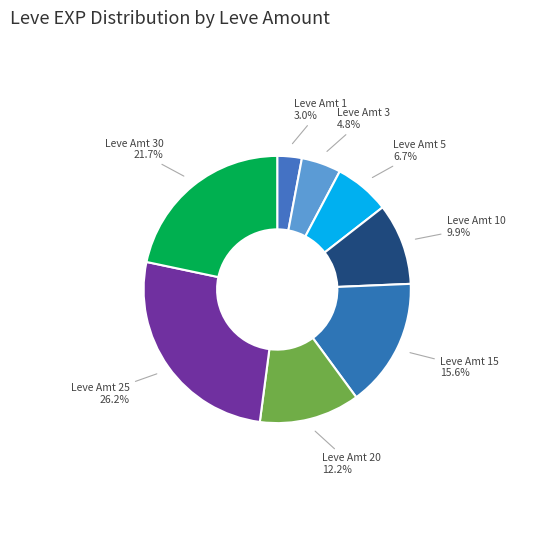

What is the smallest slice in the pie chart?

Leve Amt 1